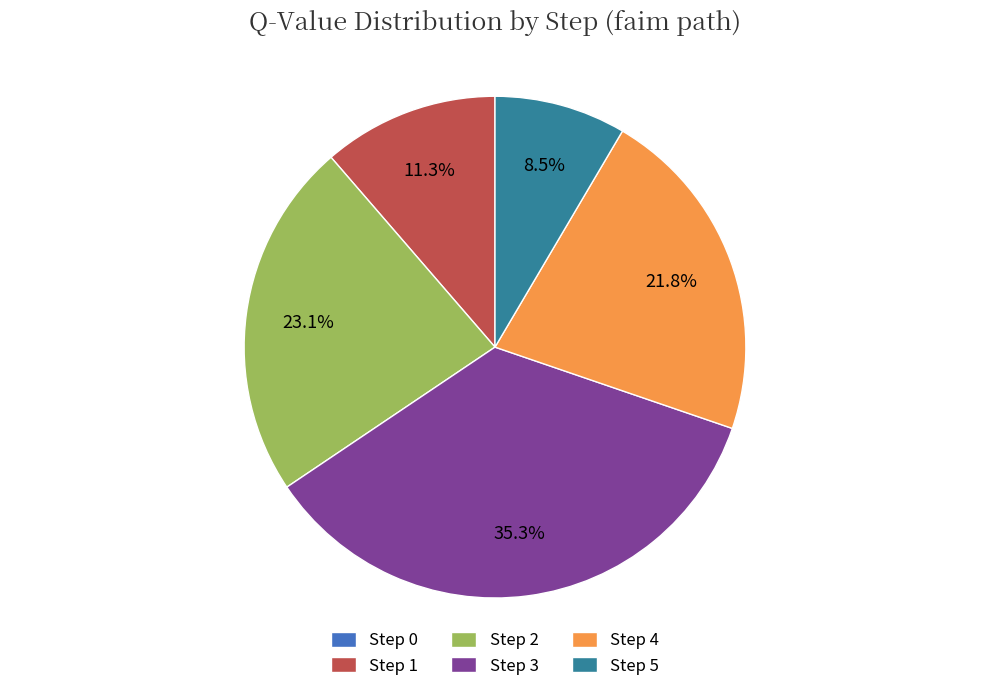

Which slice is the largest?

Step 3